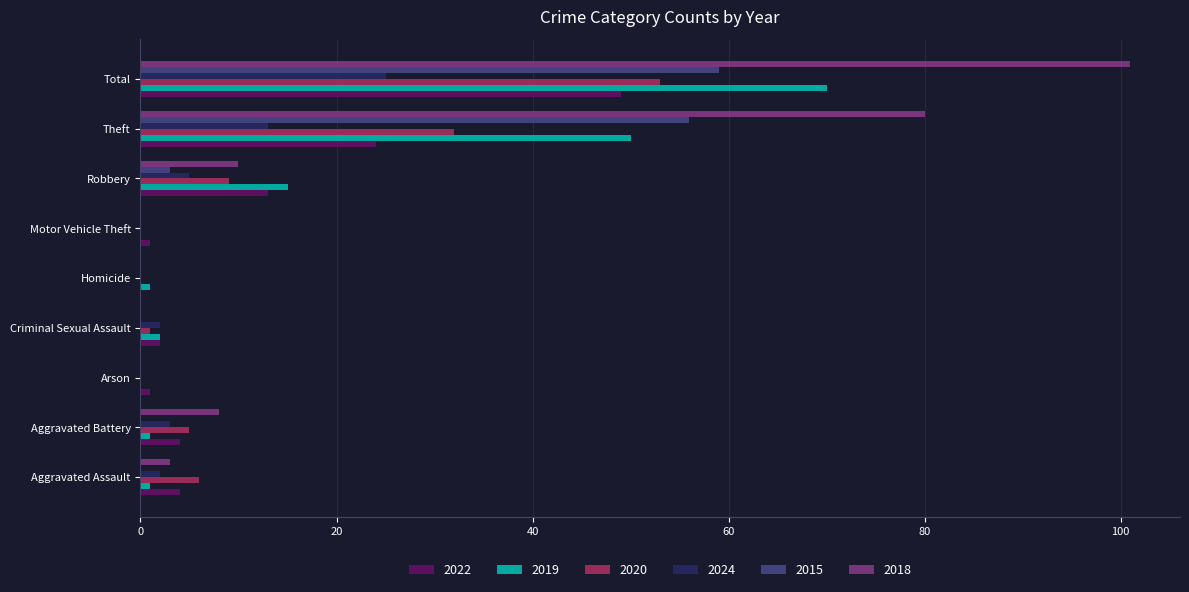

At which category is the sum across all series the highest?

Total